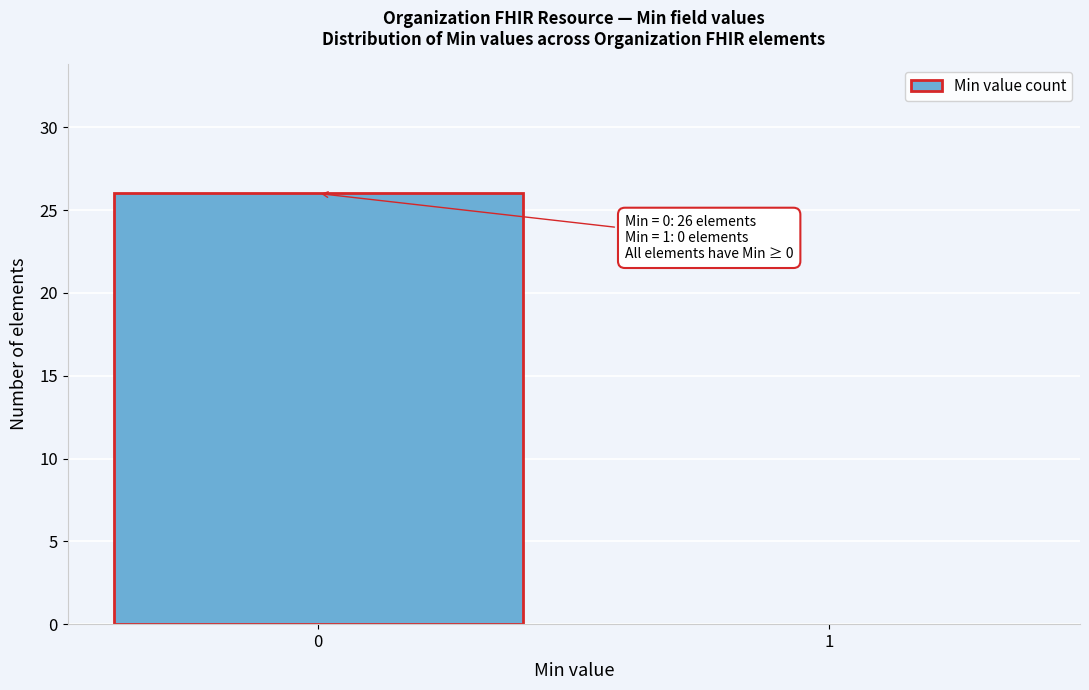

Reading left to right, what are all the values shown in this chart?

0=26	1=0